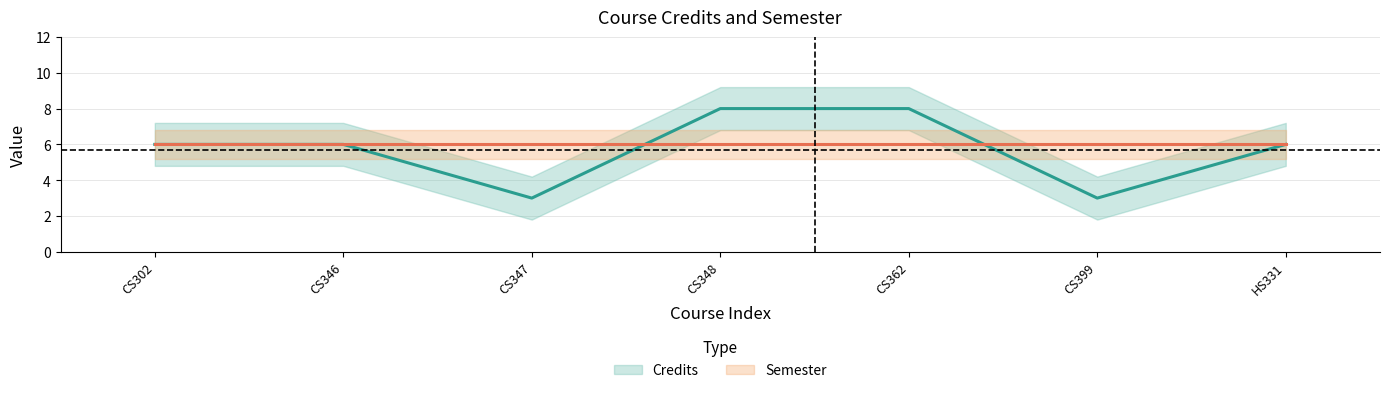

What is the value of the 3rd point from the left?

3